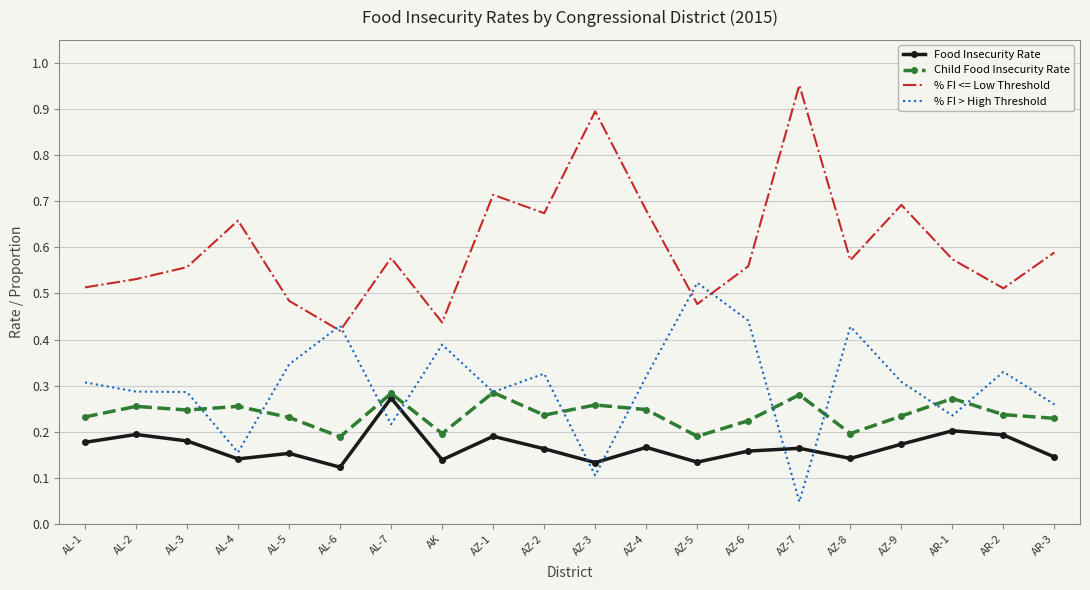

True or false: % FI <= Low Threshold has more than 2 points higher than both neighbors.

True